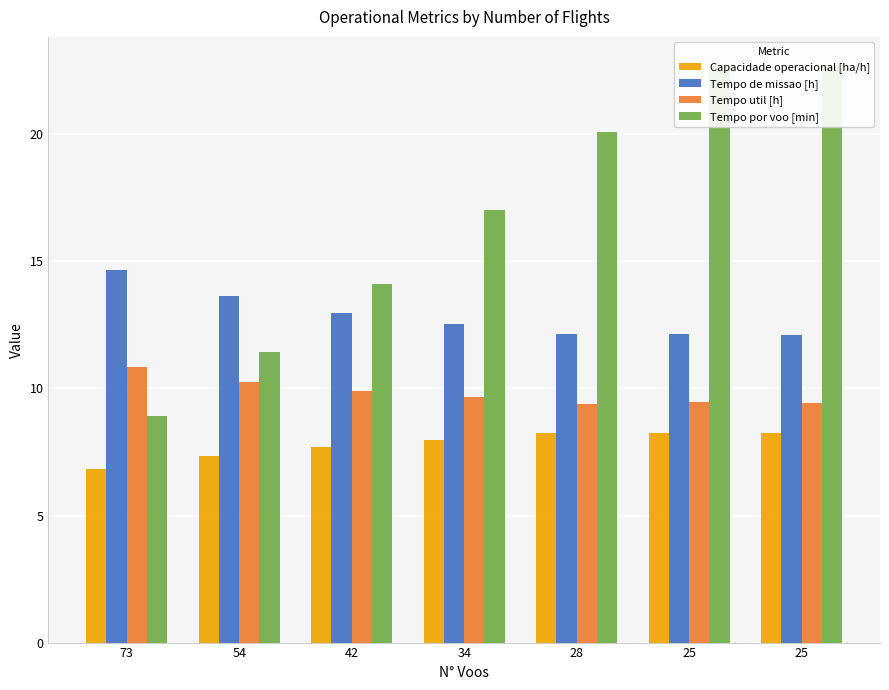

What is the value of the Tempo por voo [min] bar at the 6th from the left?

22.7